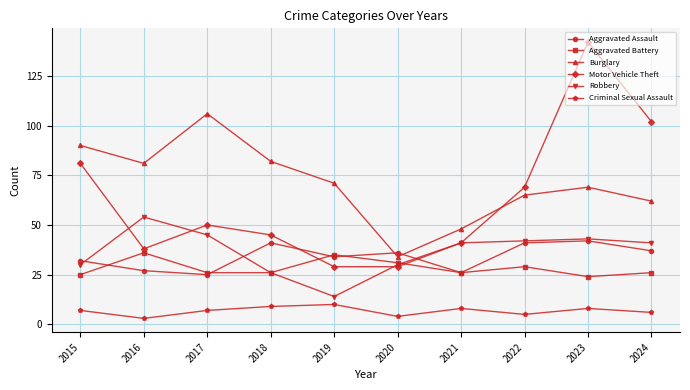

True or false: Motor Vehicle Theft and Criminal Sexual Assault intersect in this chart.

False